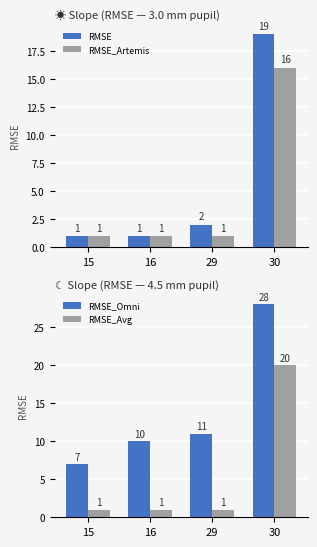

Is the value of RMSE_Artemis at 16 greater than the value of RMSE_Omni at 16?

No